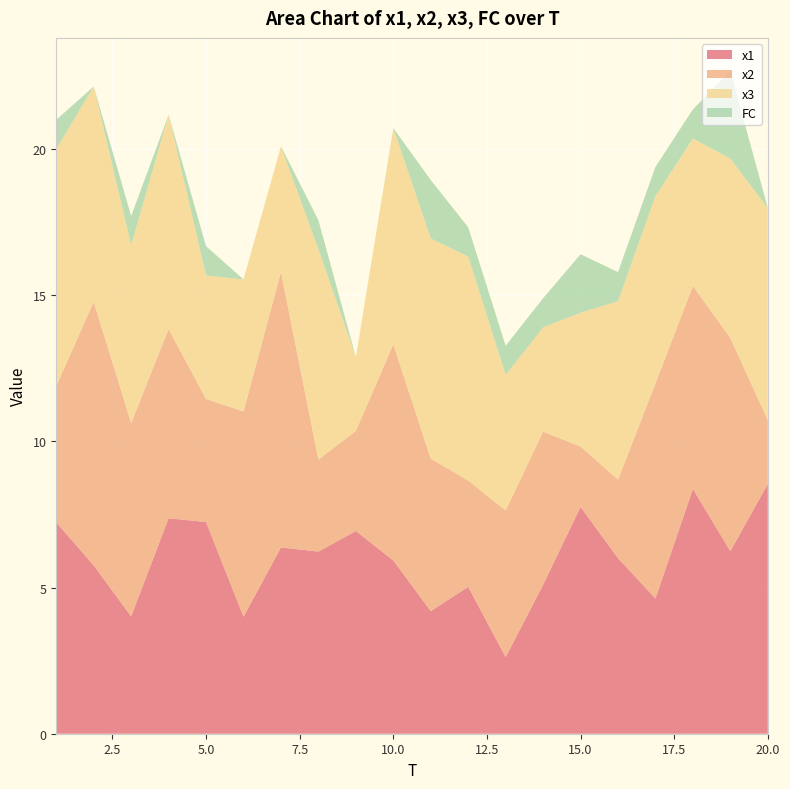

Reading left to right, list all the values displayed in this chart.

x1: 7.2	5.8	4.0	7.4	7.2	4.0	6.4	6.2	6.9	5.9	4.2	5.0	2.6	5.1	7.8	6.0	4.6	8.4	6.2	8.5
x2: 4.7	9.0	6.6	6.5	4.2	7.0	9.4	3.1	3.4	7.4	5.2	3.6	5.0	5.2	2.1	2.7	7.4	6.9	7.3	2.2
x3: 8.1	7.4	6.1	7.3	4.2	4.5	4.3	7.2	2.5	7.4	7.5	7.7	4.6	3.6	4.6	6.1	6.4	5.0	6.1	7.3
FC: 1.0	0.0	1.0	0.0	1.0	0.0	0.0	1.0	0.0	0.0	2.0	1.0	1.0	1.0	2.0	1.0	1.0	1.0	3.0	0.0